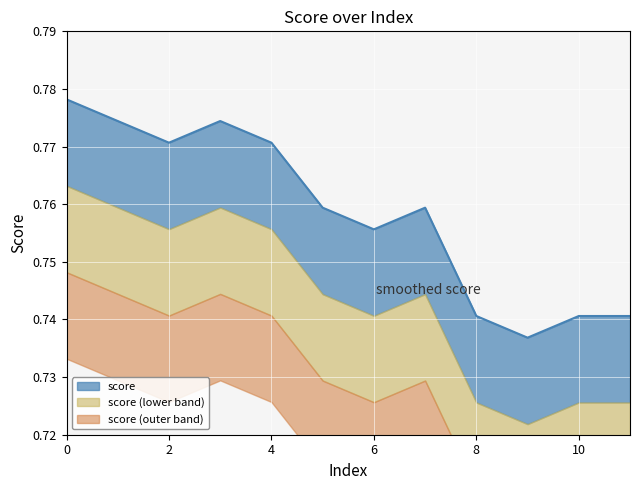

Rank the categories by value from lowest to highest.

9, 8, 10, 11, 6, 5, 7, 2, 4, 1, 3, 0